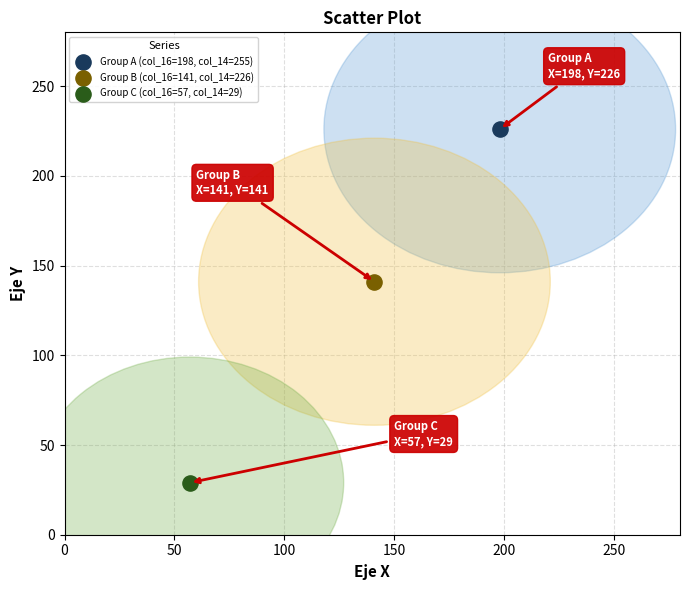

Which series reaches the minimum Y coordinate?

Group C (col_16=57, col_14=29)